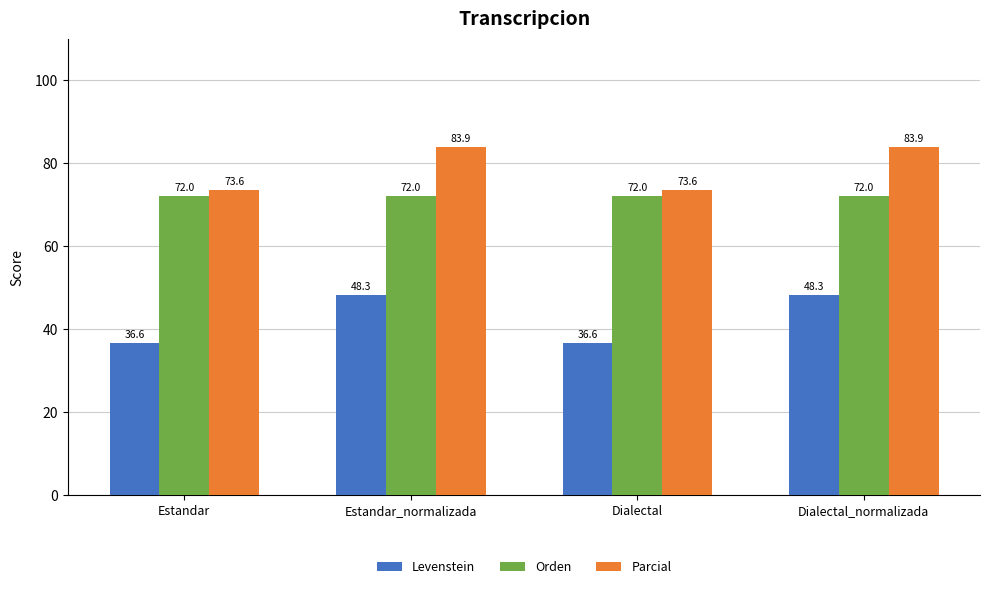

What position from the left is Dialectal_normalizada?

4